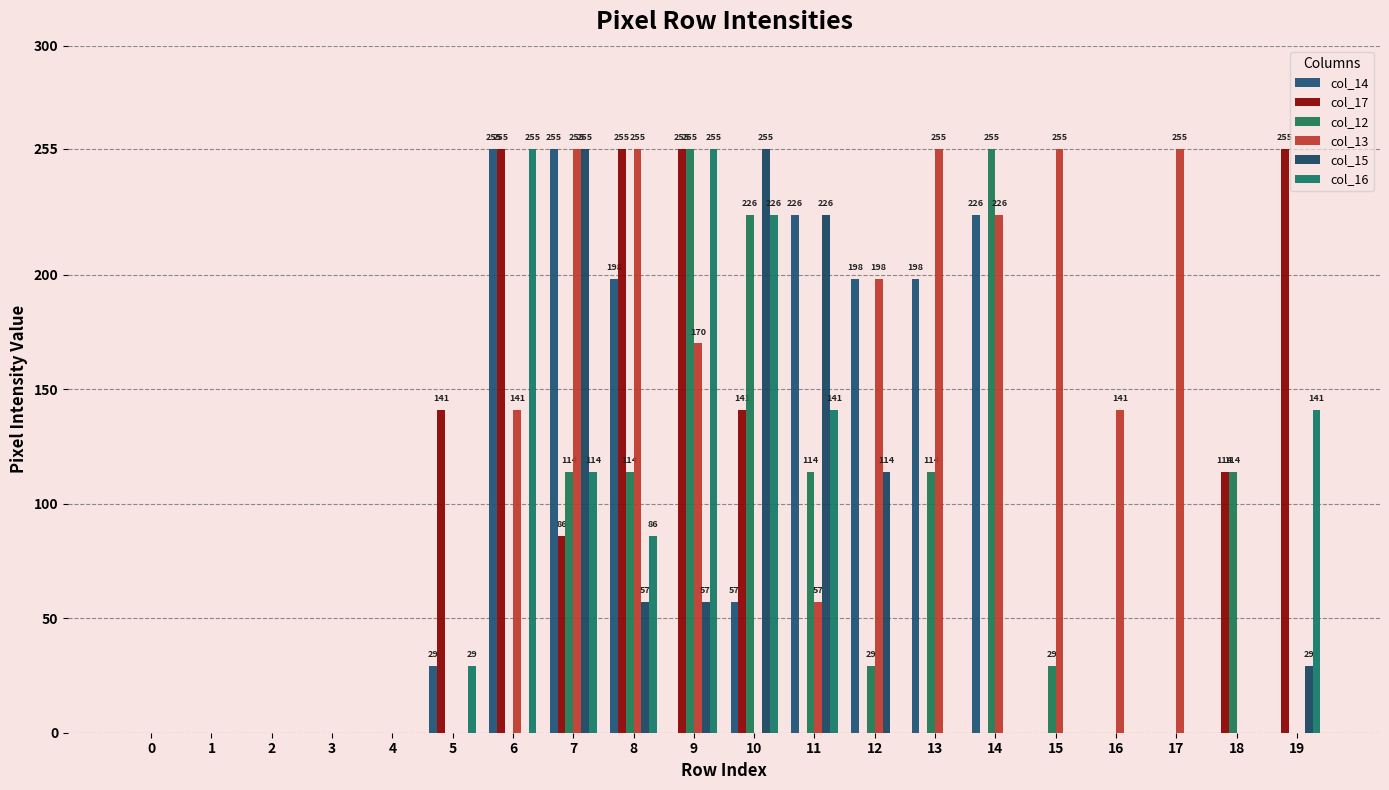

How many series are shown in this chart?

6